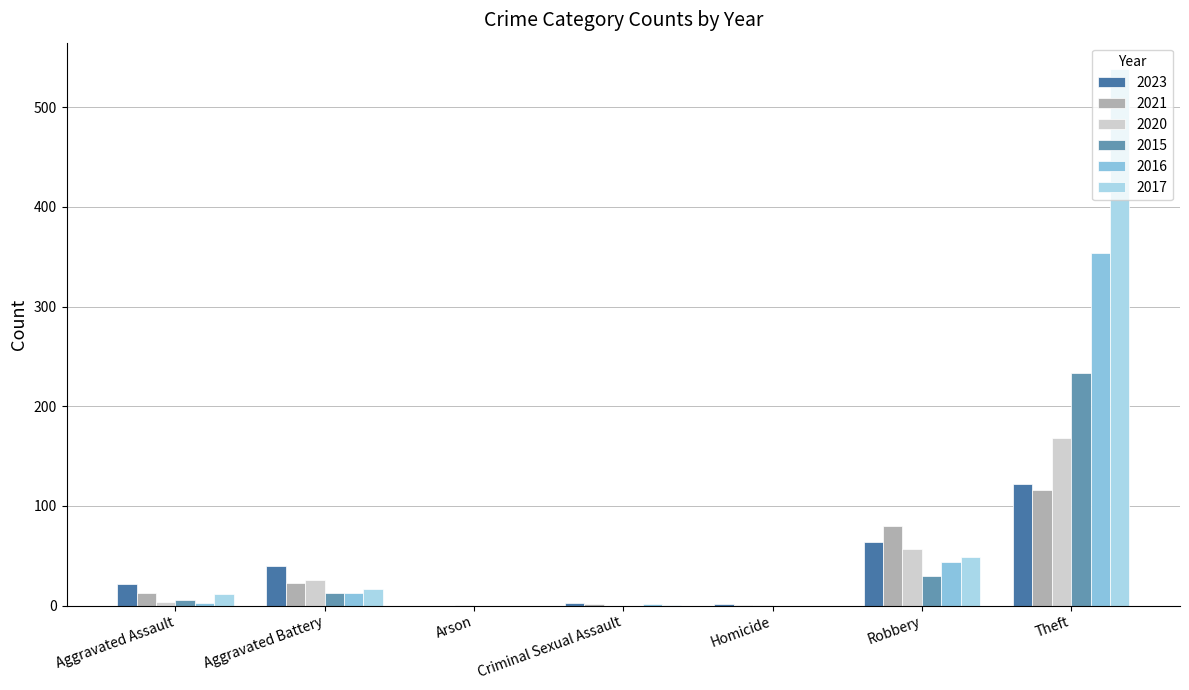

Does the chart contain stacked bars?

No